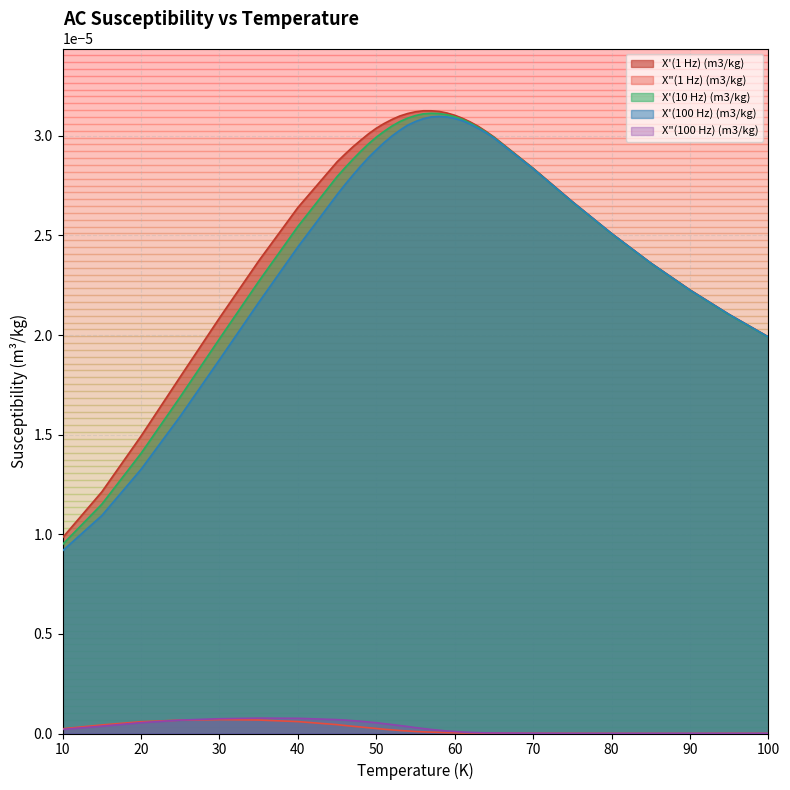

How many series are shown in this chart?

5